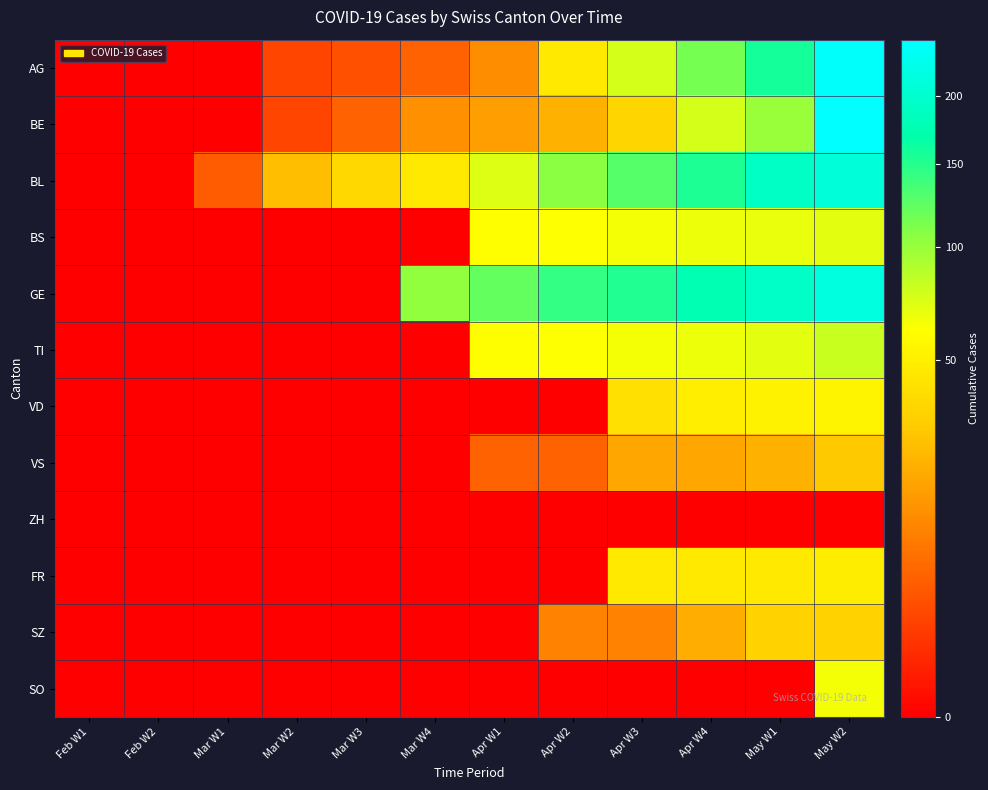

Reading left to right, list all the values displayed in this chart.

AG: Feb W1=0	Feb W2=0	Mar W1=0	Mar W2=2	Mar W3=3	Mar W4=5	Apr W1=12	Apr W2=46	Apr W3=76	Apr W4=115	May W1=158	May W2=242
BE: Feb W1=0	Feb W2=0	Mar W1=0	Mar W2=2	Mar W3=5	Mar W4=13	Apr W1=16	Apr W2=21	Apr W3=35	Apr W4=76	May W1=100	May W2=249
BL: Feb W1=0	Feb W2=0	Mar W1=4	Mar W2=25	Mar W3=36	Mar W4=46	Apr W1=73	Apr W2=105	Apr W3=128	Apr W4=155	May W1=191	May W2=211
BS: Feb W1=0	Feb W2=0	Mar W1=0	Mar W2=0	Mar W3=0	Mar W4=0	Apr W1=61	Apr W2=62	Apr W3=65	Apr W4=67	May W1=68	May W2=70
GE: Feb W1=0	Feb W2=0	Mar W1=0	Mar W2=0	Mar W3=0	Mar W4=103	Apr W1=122	Apr W2=144	Apr W3=153	Apr W4=175	May W1=193	May W2=216
TI: Feb W1=0	Feb W2=0	Mar W1=0	Mar W2=0	Mar W3=0	Mar W4=0	Apr W1=61	Apr W2=62	Apr W3=65	Apr W4=67	May W1=71	May W2=80
VD: Feb W1=0	Feb W2=0	Mar W1=0	Mar W2=0	Mar W3=0	Mar W4=0	Apr W1=0	Apr W2=0	Apr W3=41	Apr W4=50	May W1=53	May W2=54
VS: Feb W1=0	Feb W2=0	Mar W1=0	Mar W2=0	Mar W3=0	Mar W4=0	Apr W1=5	Apr W2=5	Apr W3=18	Apr W4=18	May W1=21	May W2=29
ZH: Feb W1=0	Feb W2=0	Mar W1=0	Mar W2=0	Mar W3=0	Mar W4=0	Apr W1=0	Apr W2=0	Apr W3=0	Apr W4=0	May W1=0	May W2=0
FR: Feb W1=0	Feb W2=0	Mar W1=0	Mar W2=0	Mar W3=0	Mar W4=0	Apr W1=0	Apr W2=0	Apr W3=46	Apr W4=46	May W1=46	May W2=49
SZ: Feb W1=0	Feb W2=0	Mar W1=0	Mar W2=0	Mar W3=0	Mar W4=0	Apr W1=0	Apr W2=10	Apr W3=10	Apr W4=20	May W1=33	May W2=33
SO: Feb W1=0	Feb W2=0	Mar W1=0	Mar W2=0	Mar W3=0	Mar W4=0	Apr W1=0	Apr W2=0	Apr W3=0	Apr W4=0	May W1=0	May W2=65